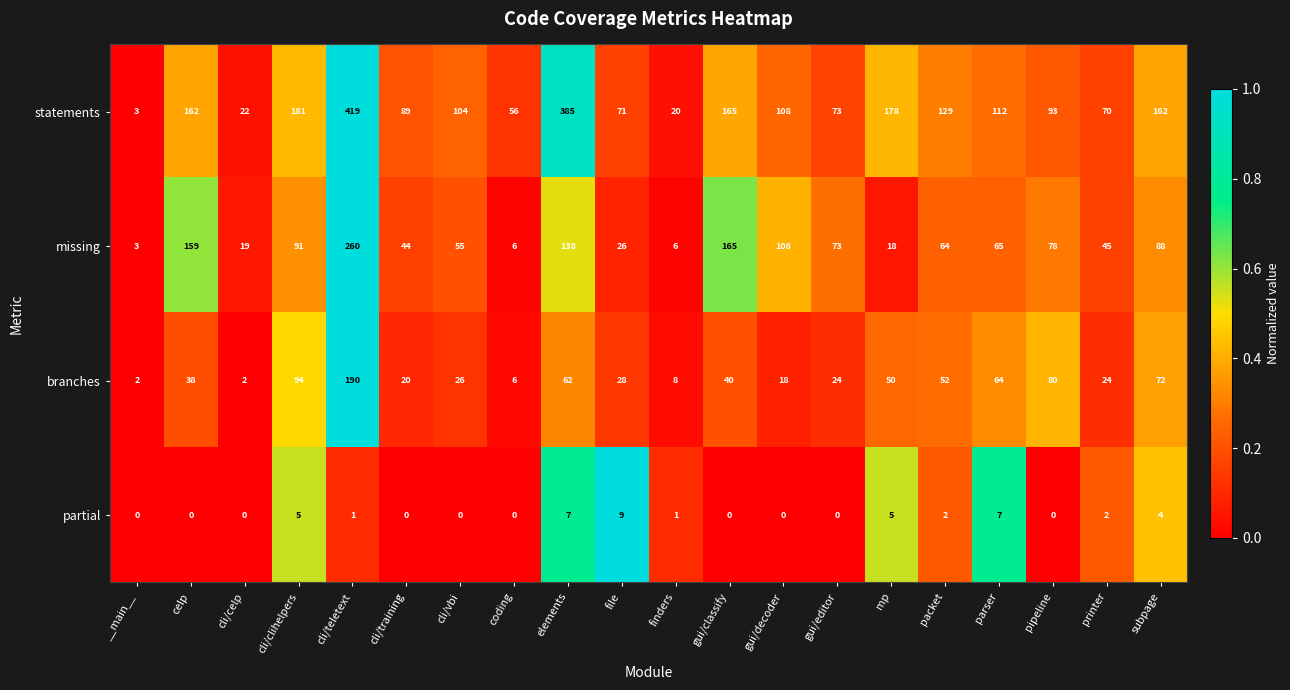

How many positive values does the partial series have?

10